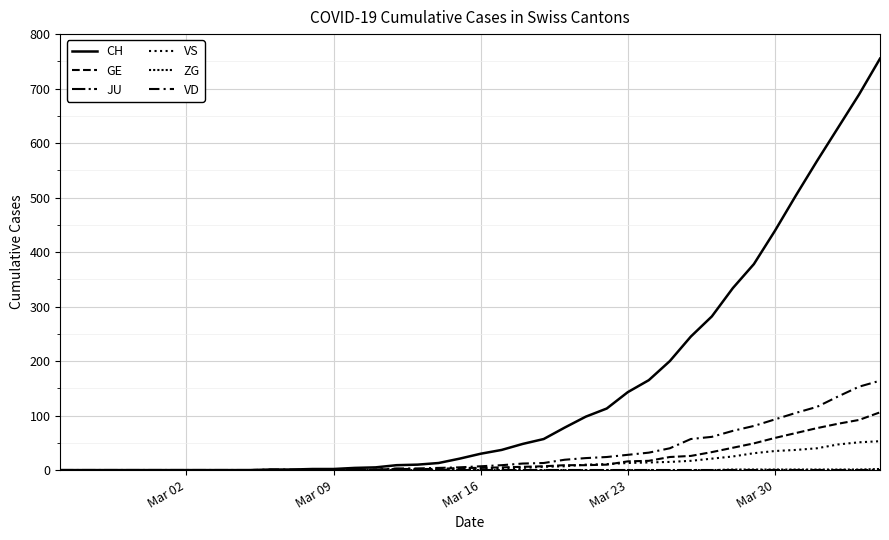

True or false: GE and JU intersect in this chart.

False